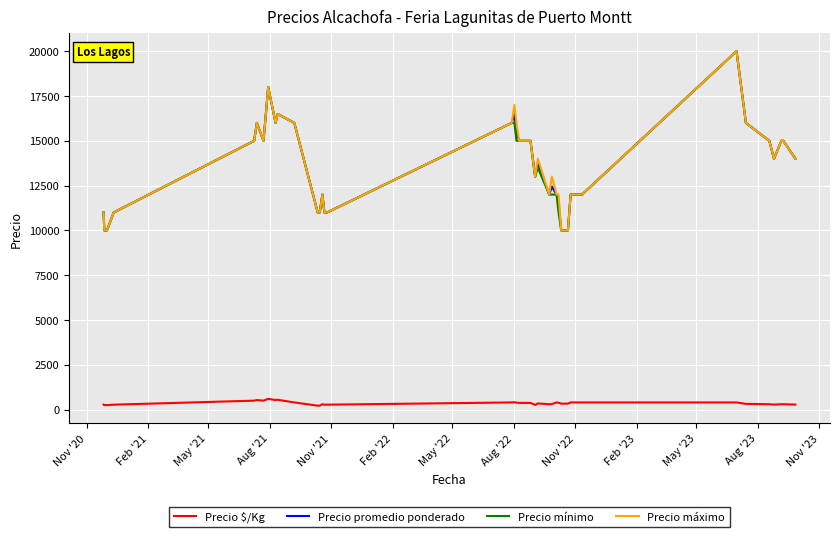

What is the average value of the Precio promedio ponderado series?

13456